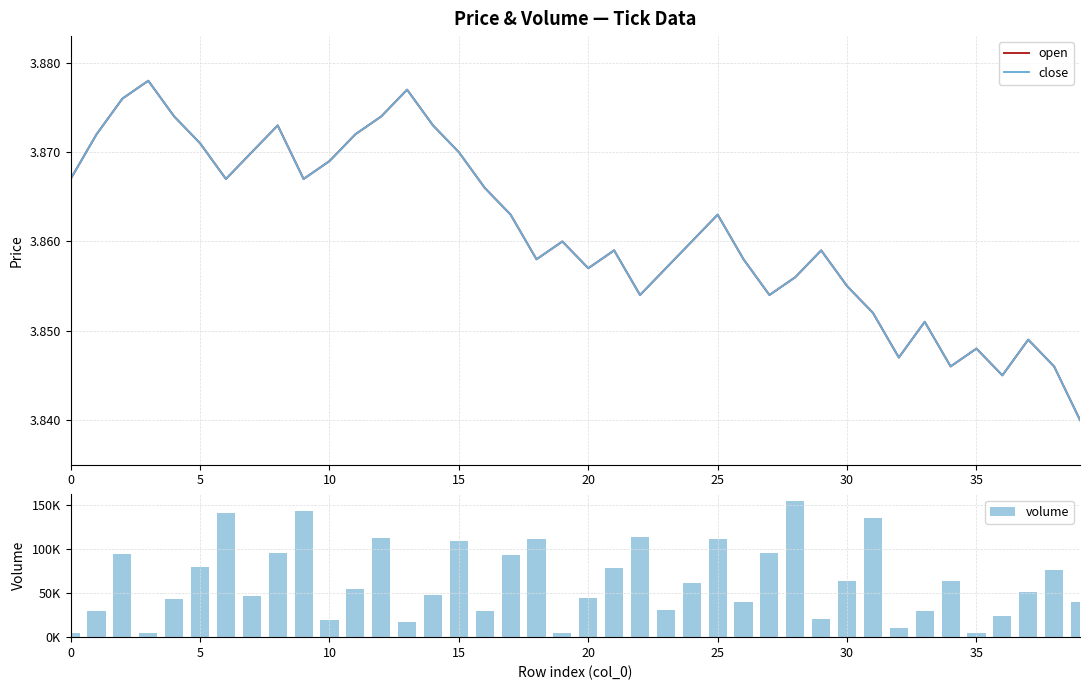

What is the label of the 14th bar from the left?

13